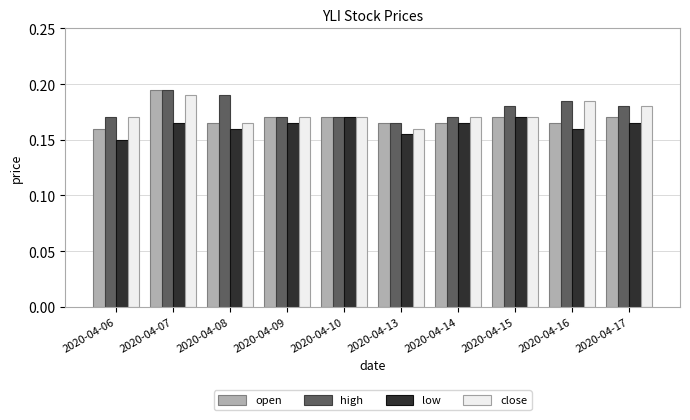

At how many categories does at least one series exceed 0?

10